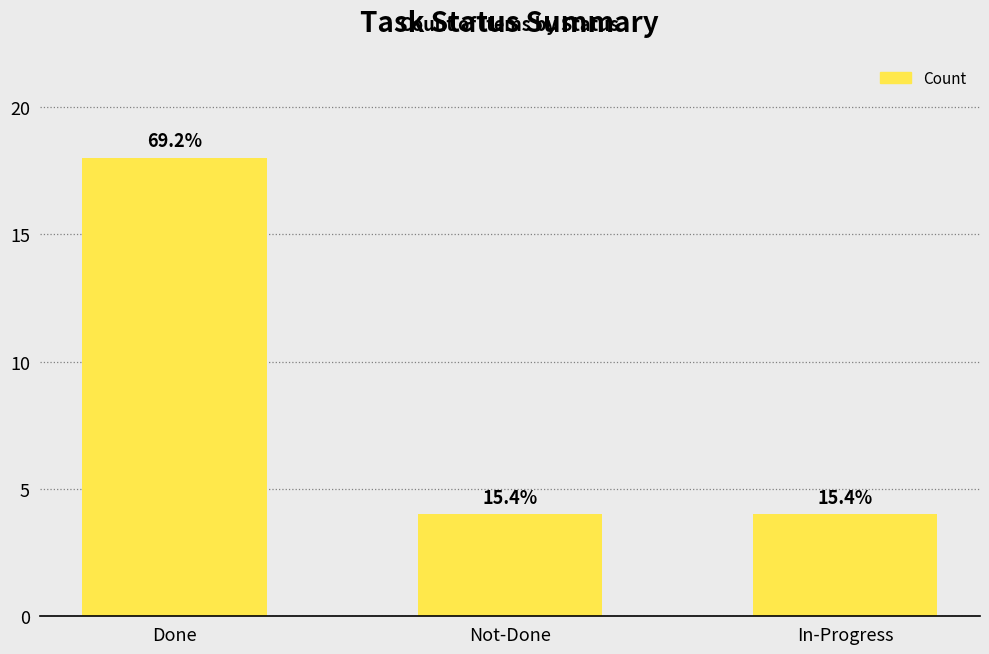

Approximately how many times larger is the value at Not-Done compared to In-Progress?

1.0